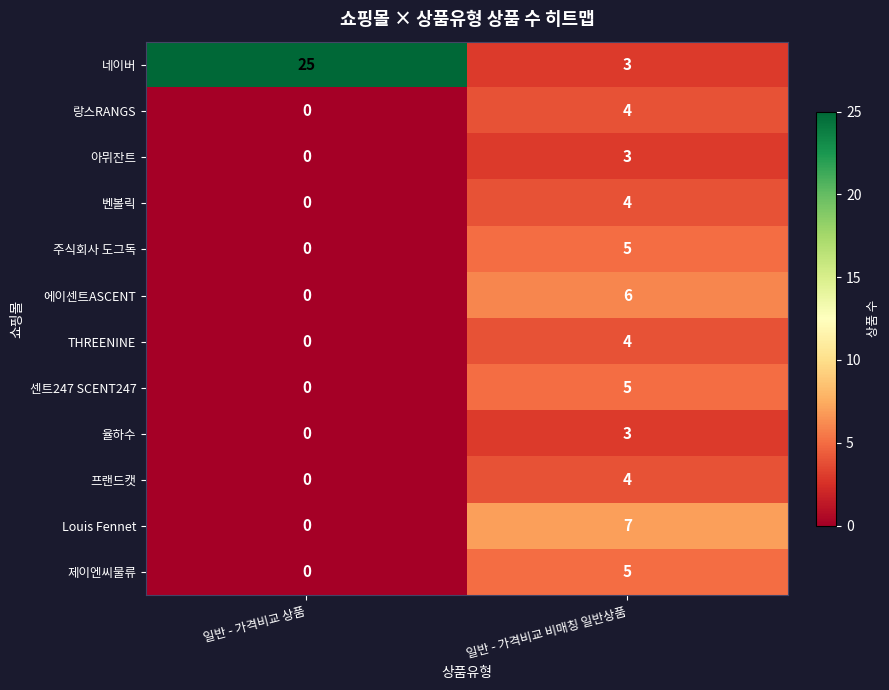

Count the number of data series in this chart.

12